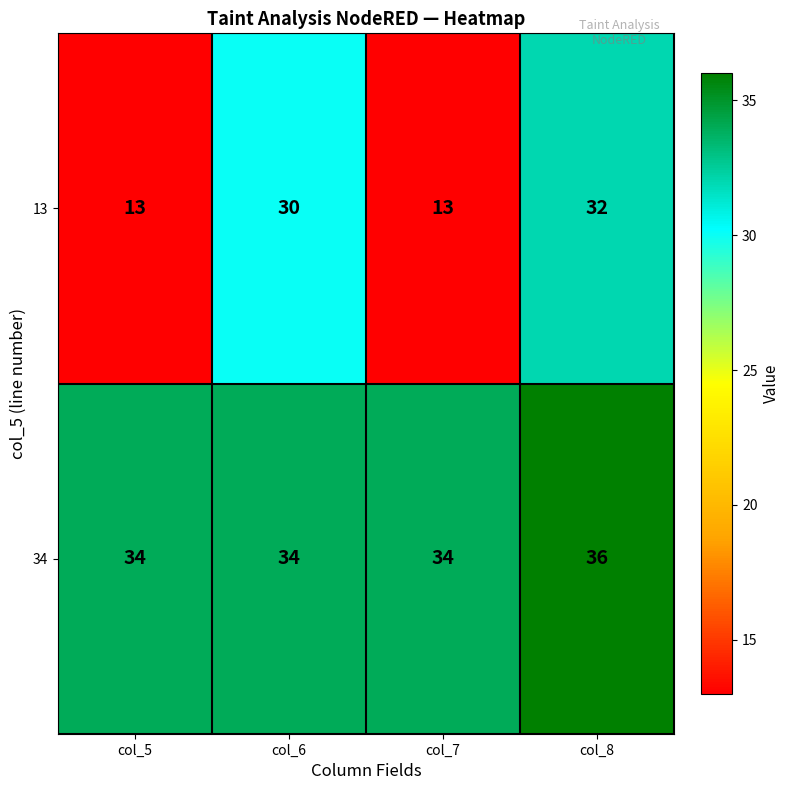

What is the minimum value shown in the chart?

13